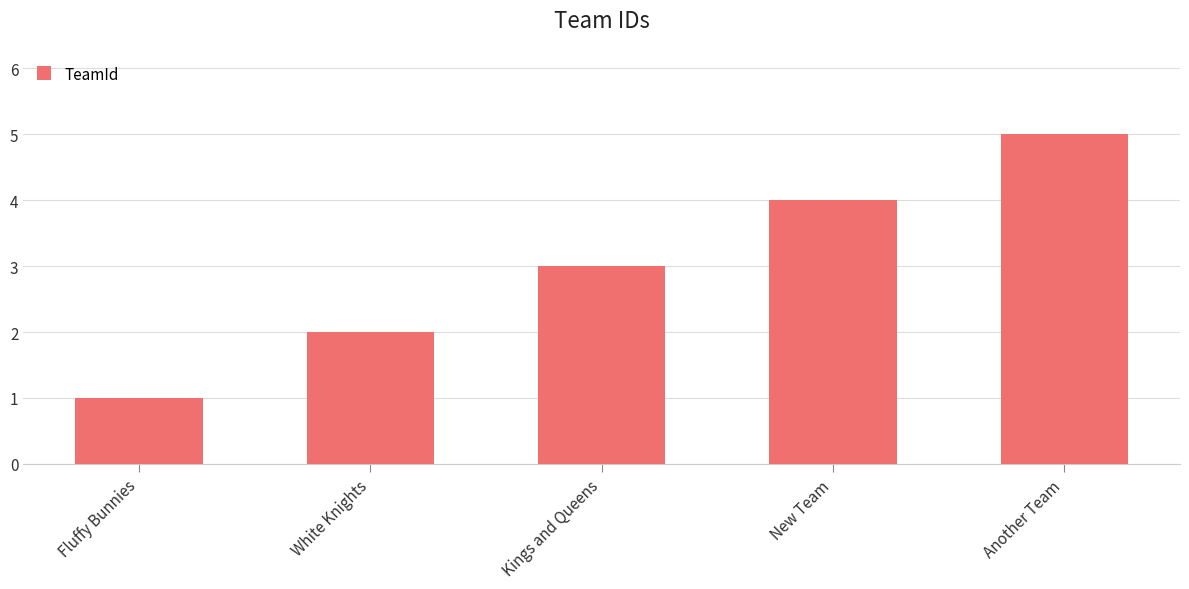

At which category does the chart reach its minimum across all series?

Fluffy Bunnies